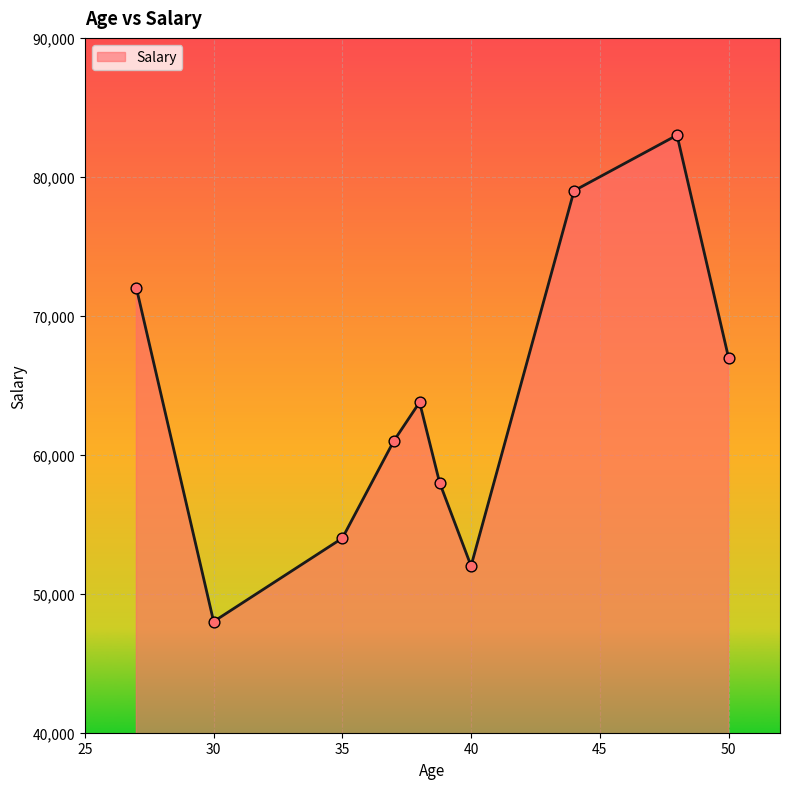

What is the maximum value shown in the chart?

83000.0